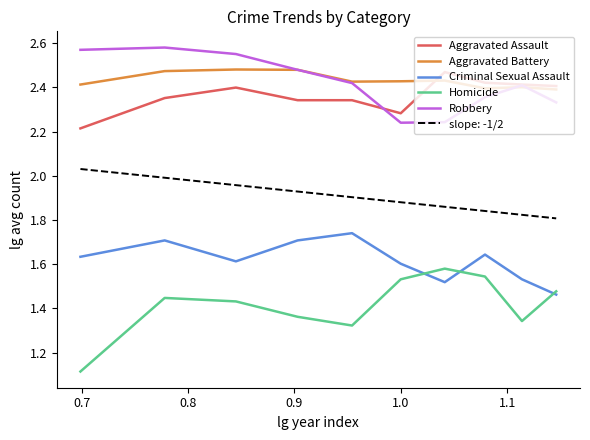

True or false: Homicide and Robbery intersect in this chart.

False